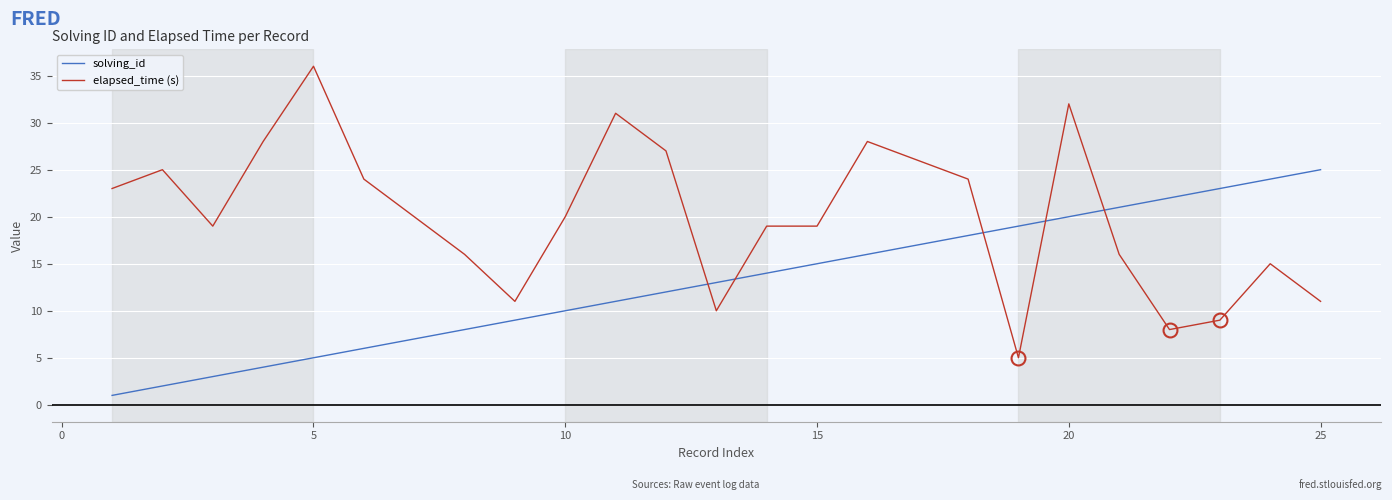

Which series has the widest spread of values?

elapsed_time (s)